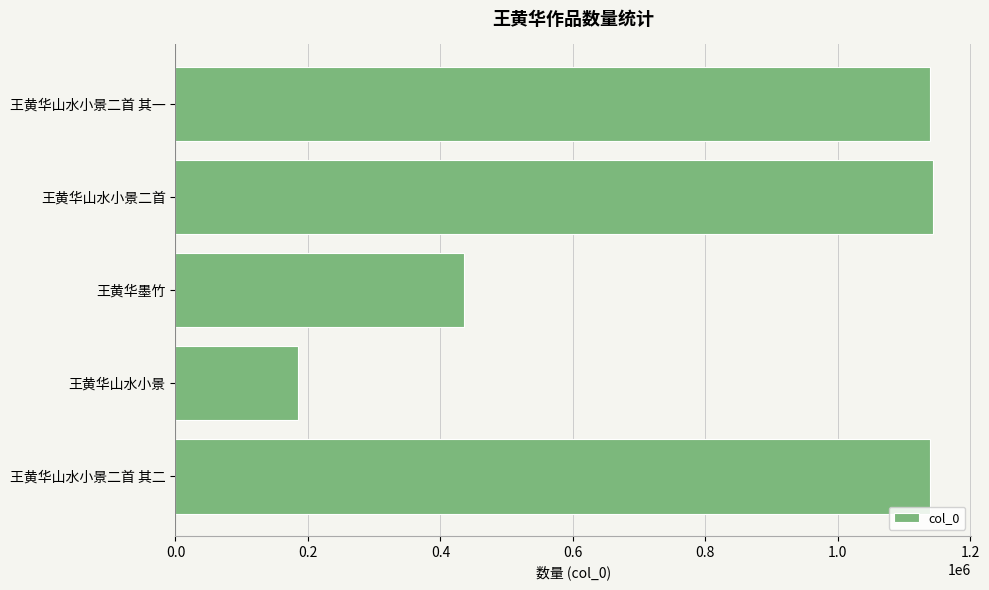

What is the average value?

808790